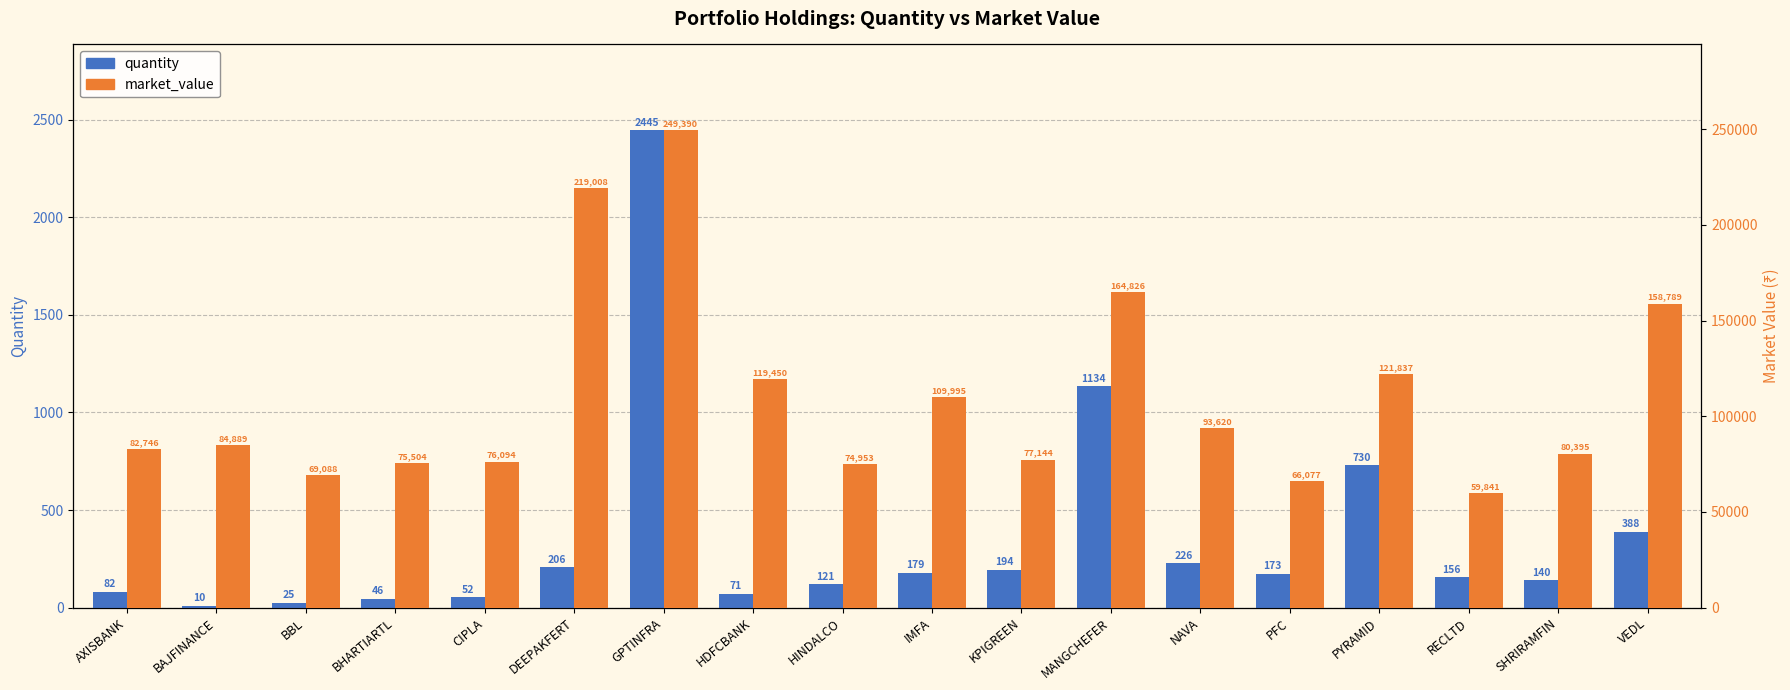

The market_value series shows 46250.4 at PYRAMID. True or false?

False